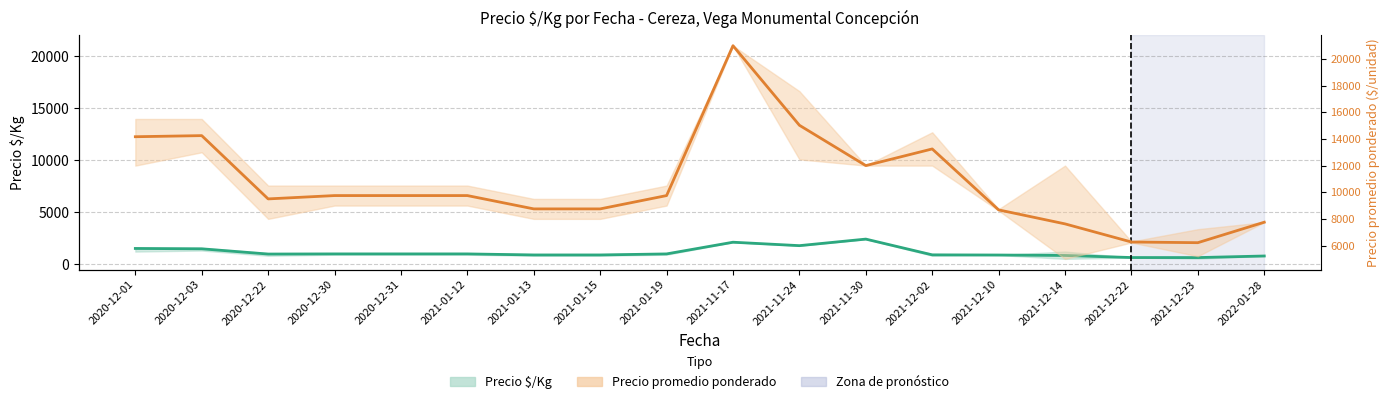

Reading left to right, extract all data points from this chart.

Precio $/Kg: 1500	1467	962	975	975	975	875	875	975	2100	1770	2400	884	868	825	627	622	775
Precio promedio ponderado: 14167	14250	9500	9750	9750	9750	8750	8750	9750	21000	15028	12000	13250	8676	7625	6264	6214	7750